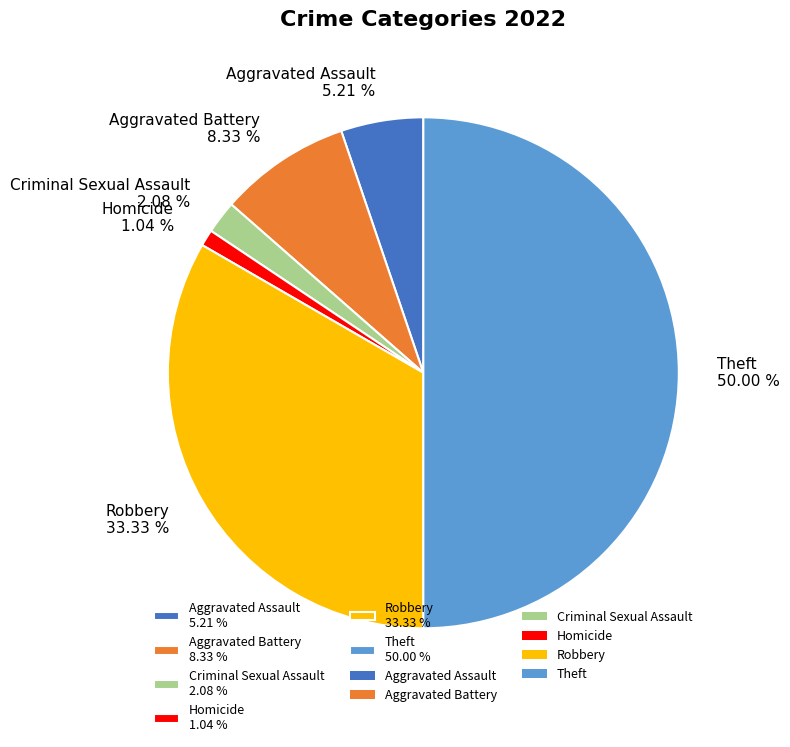

Which has a higher value, Robbery or Homicide?

Robbery